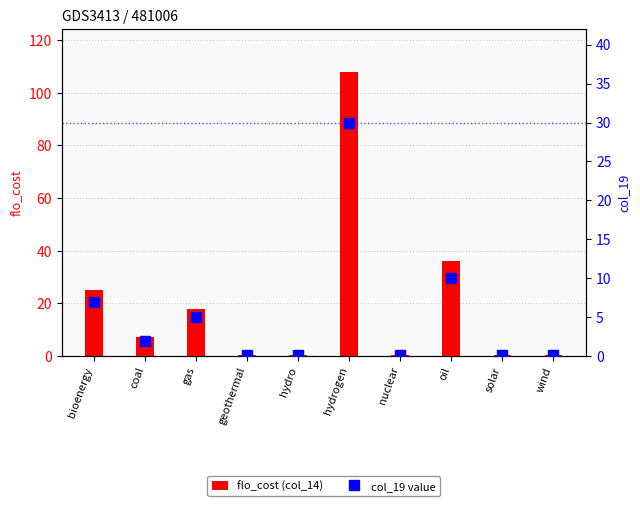

What is the difference between the col_19 value values at gas and wind?

4.9